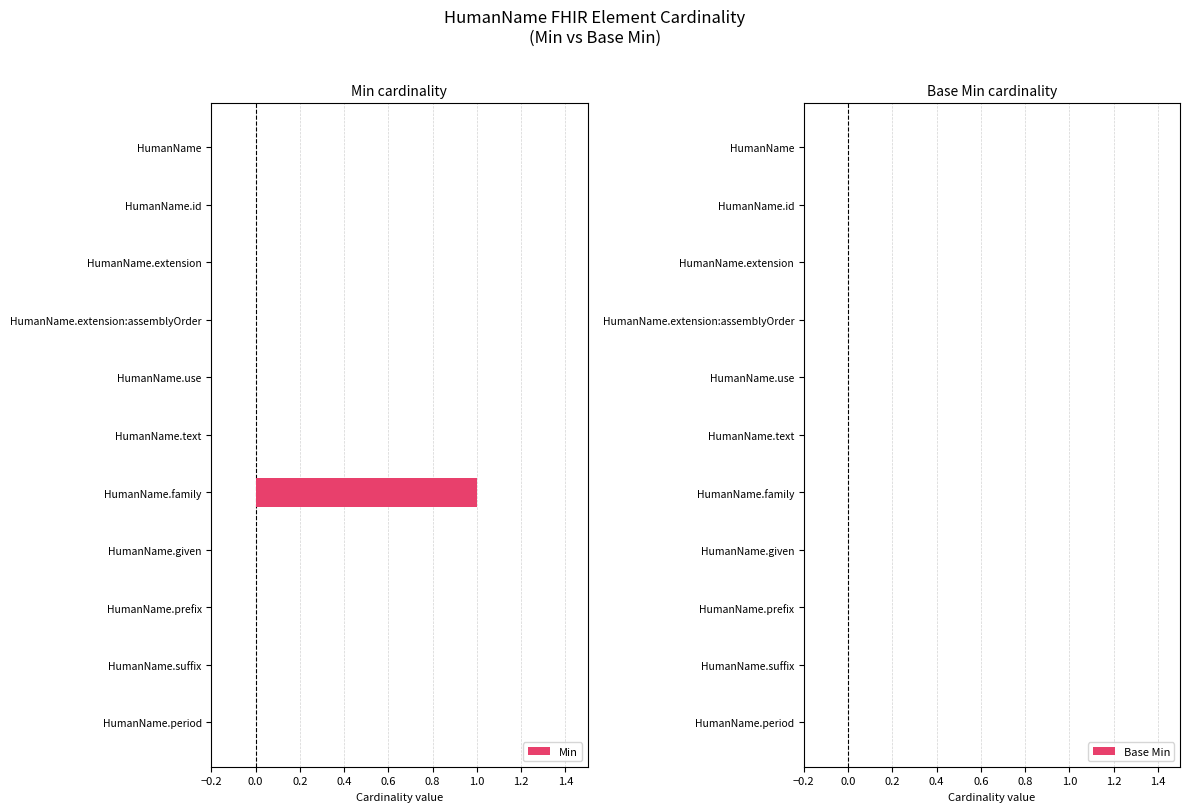

The chart shows a value of -1 at HumanName.suffix. True or false?

False